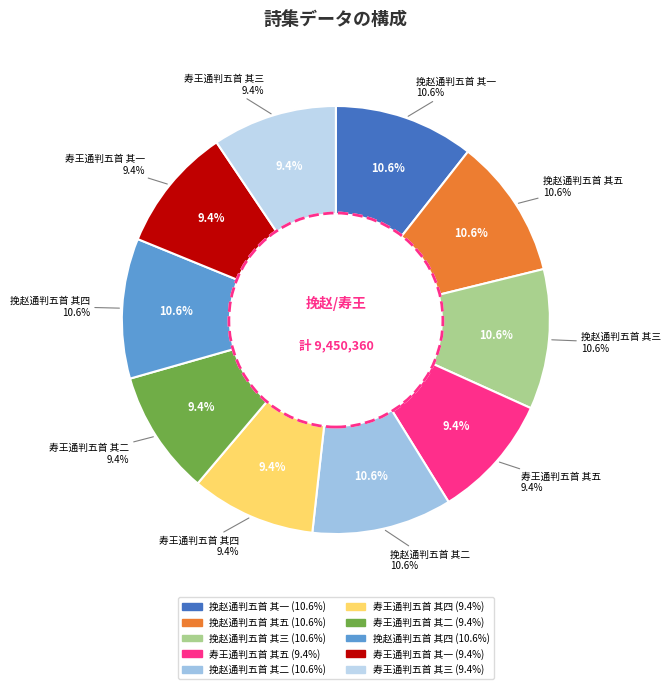

What is the smallest slice in the pie chart?

寿王通判五首 其五